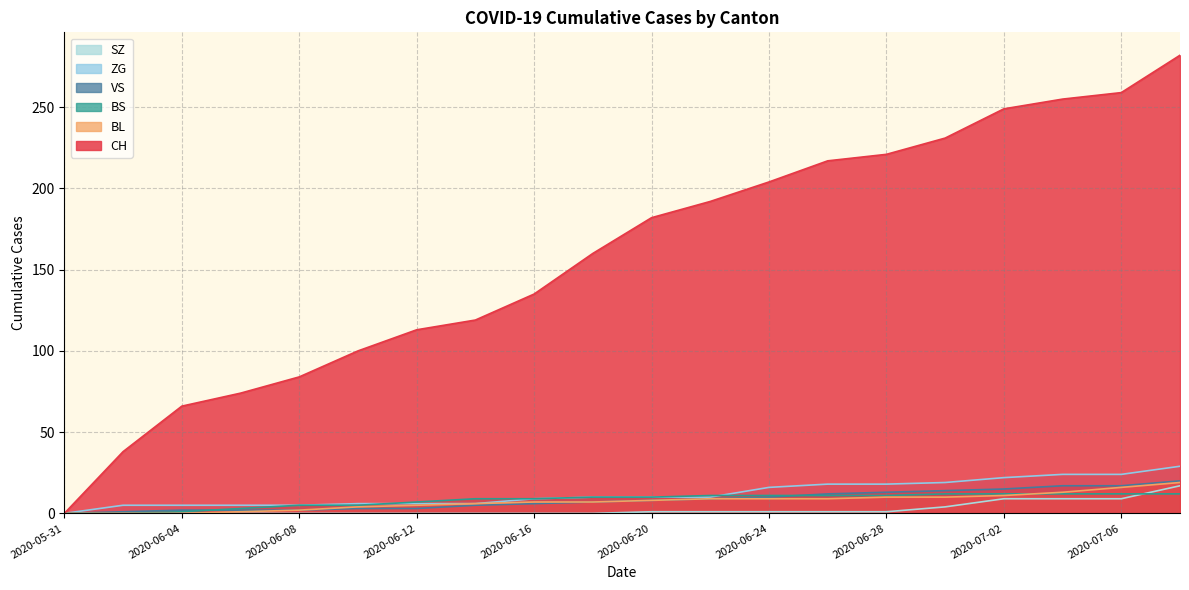

What is the total value across all series at 2020-06-16?

166